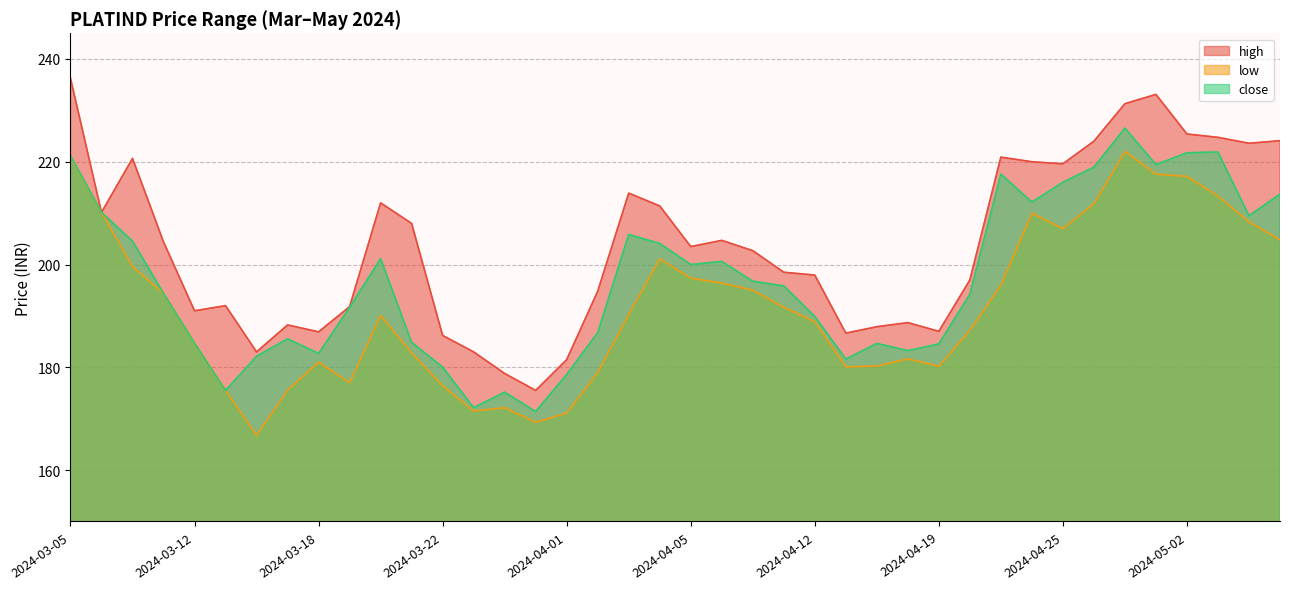

True or false: close has more than 0 points higher than both neighbors.

True